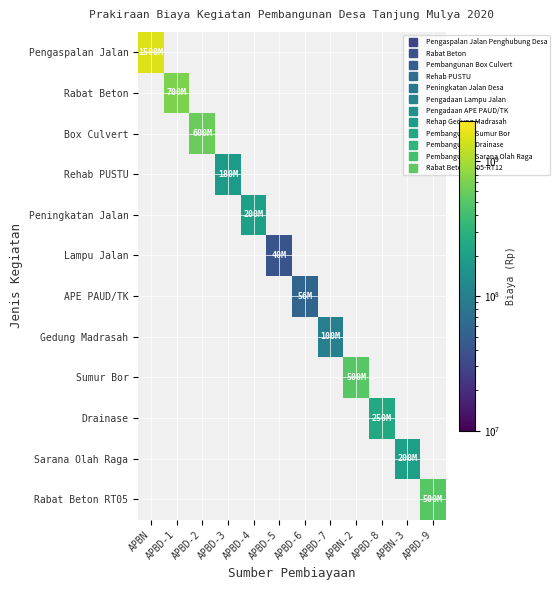

Is the value of Rabat Beton RT05 at APBD-1 greater than the value of Lampu Jalan at APBN-2?

No